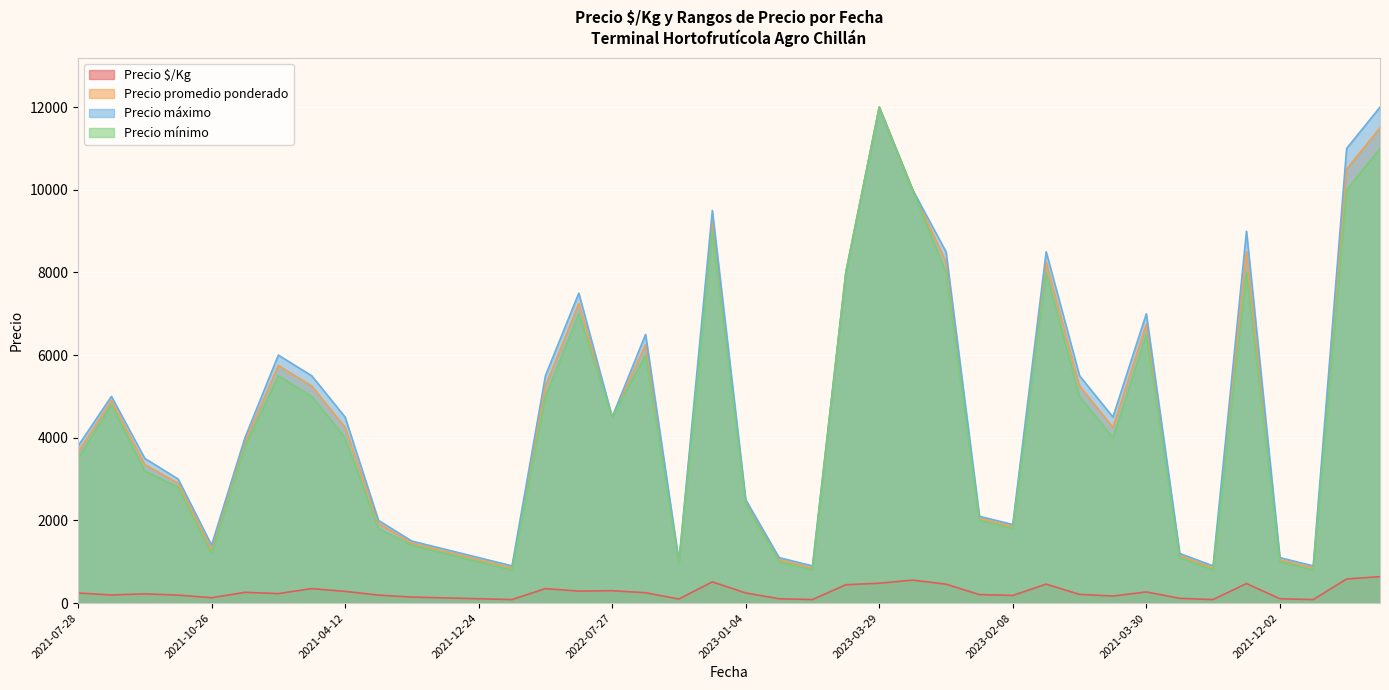

The value of Precio promedio ponderado at 2021-10-26 is 1300. True or false?

True